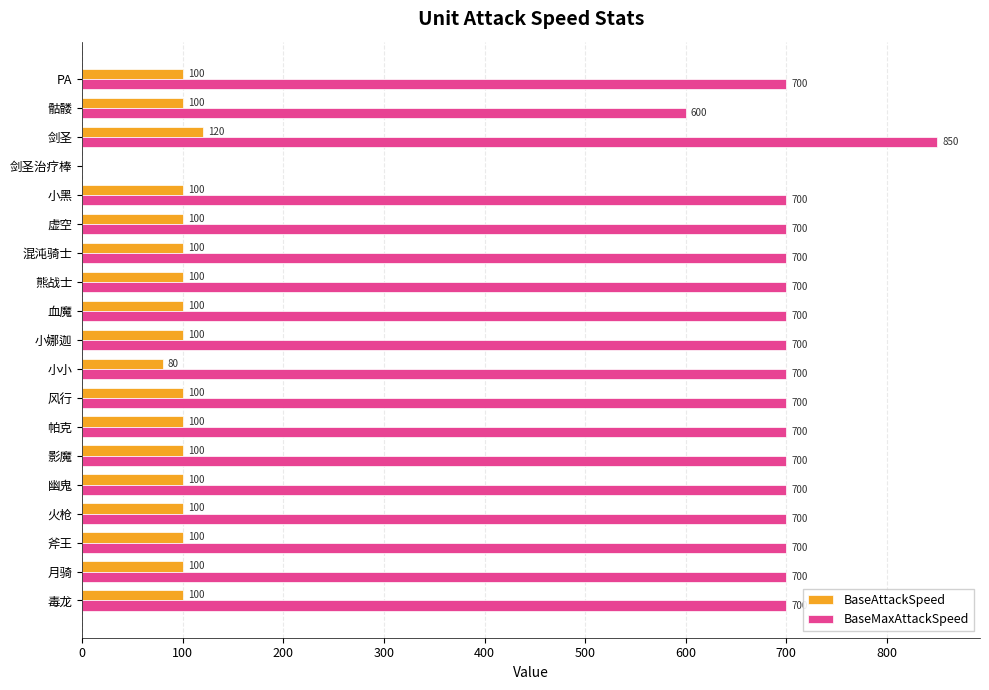

Is it true that BaseMaxAttackSpeed equals 850 at 剑圣?

True